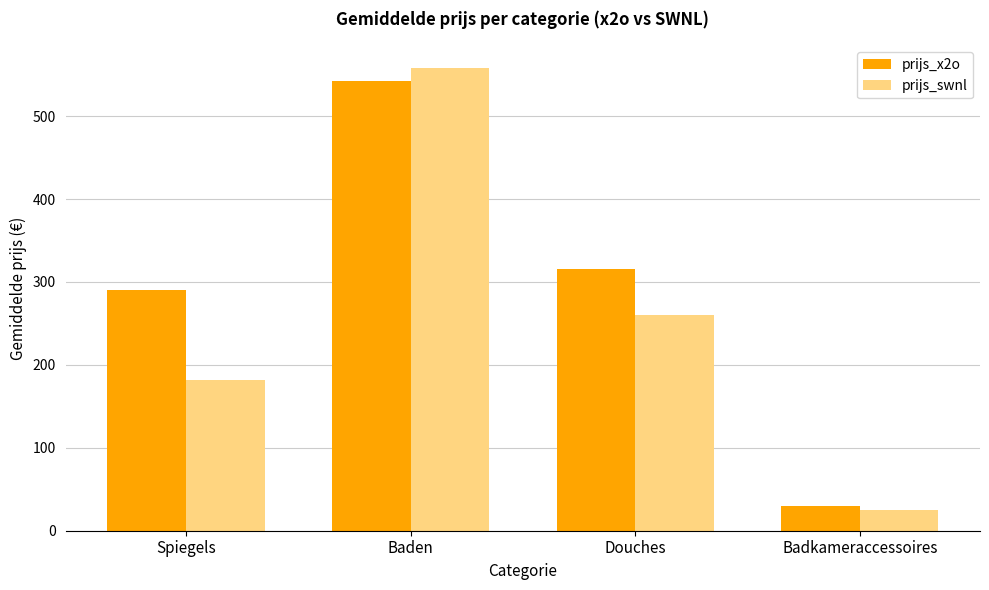

Between Douches and Badkameraccessoires, which series saw the biggest shift?

prijs_x2o